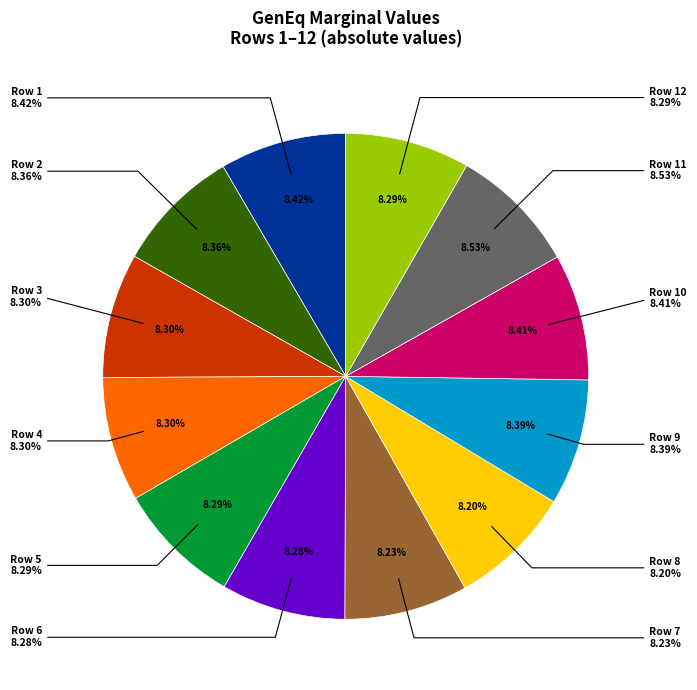

Which category has the biggest portion of the pie?

11